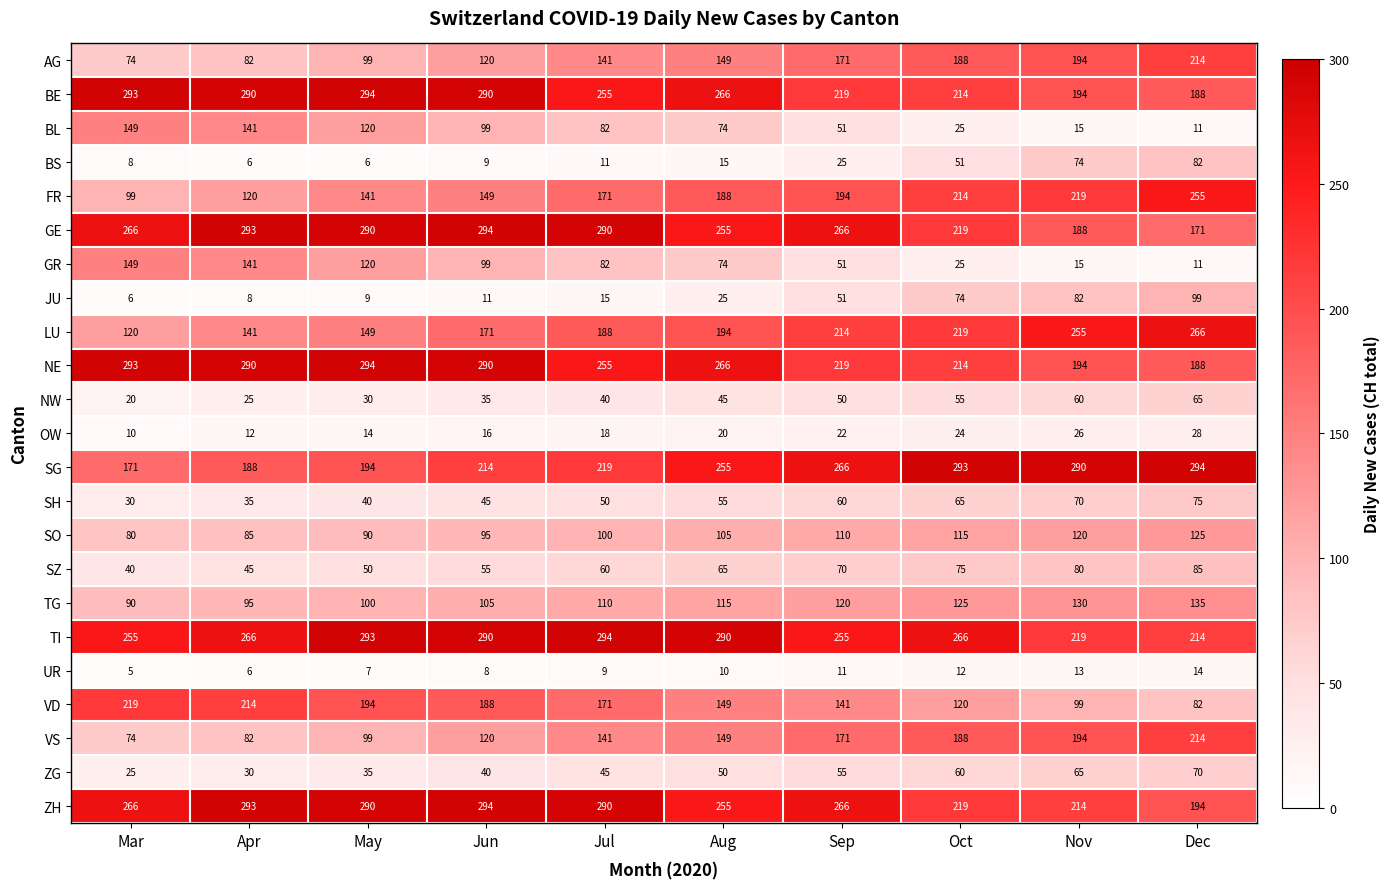

What is the difference between the maximum and minimum values in the VS series?

140